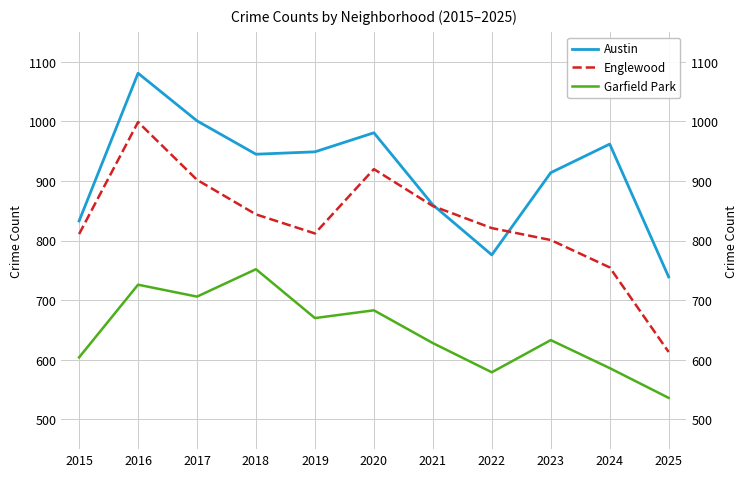

What is the difference between the second highest and second lowest values in the Garfield Park series?

147